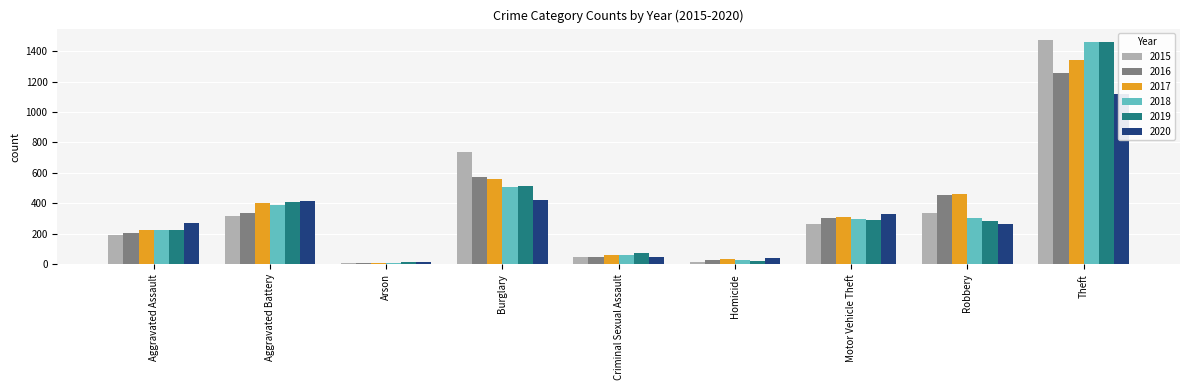

Is it true that 2020 equals 17 at Arson?

True